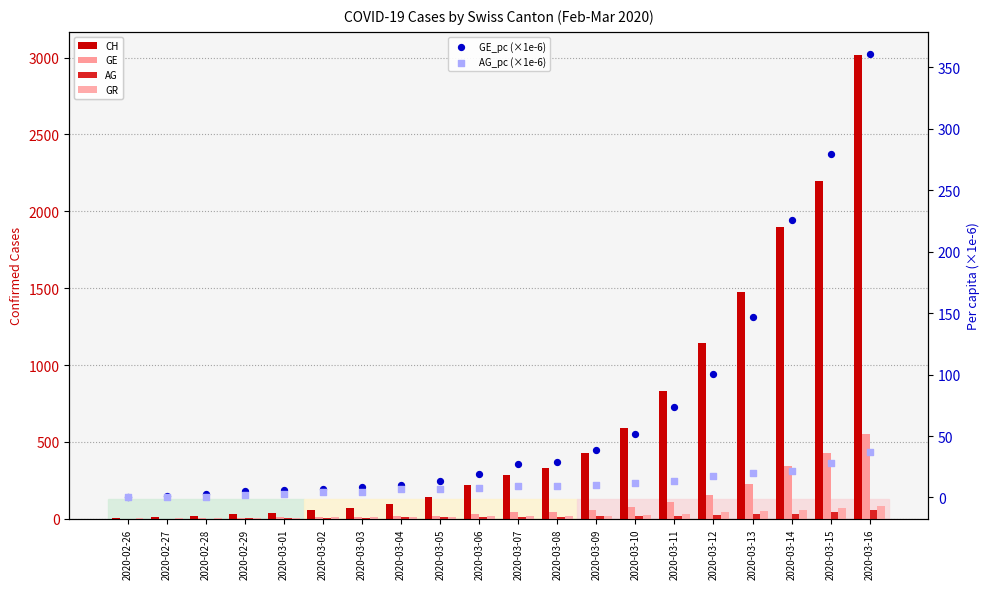

At which category is the sum across all series the highest?

2020-03-16